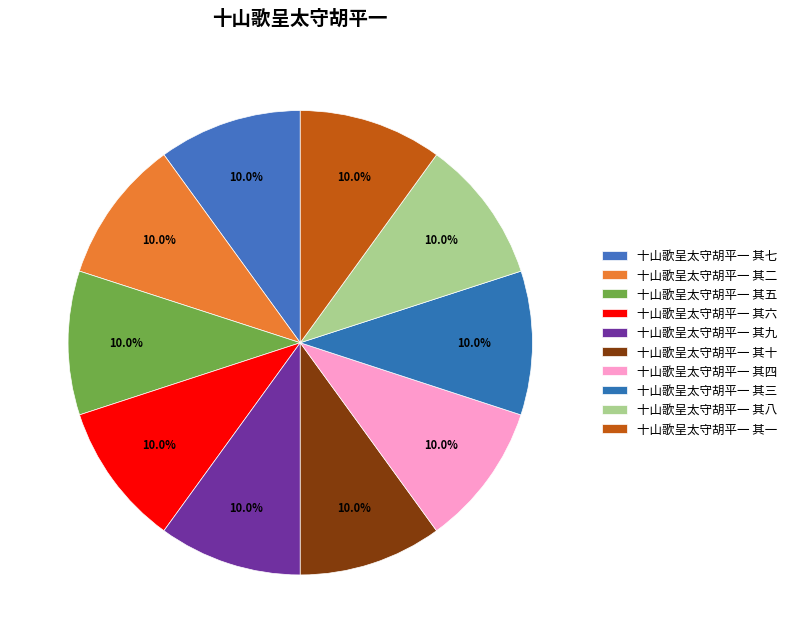

Count the number of slices in the pie.

10